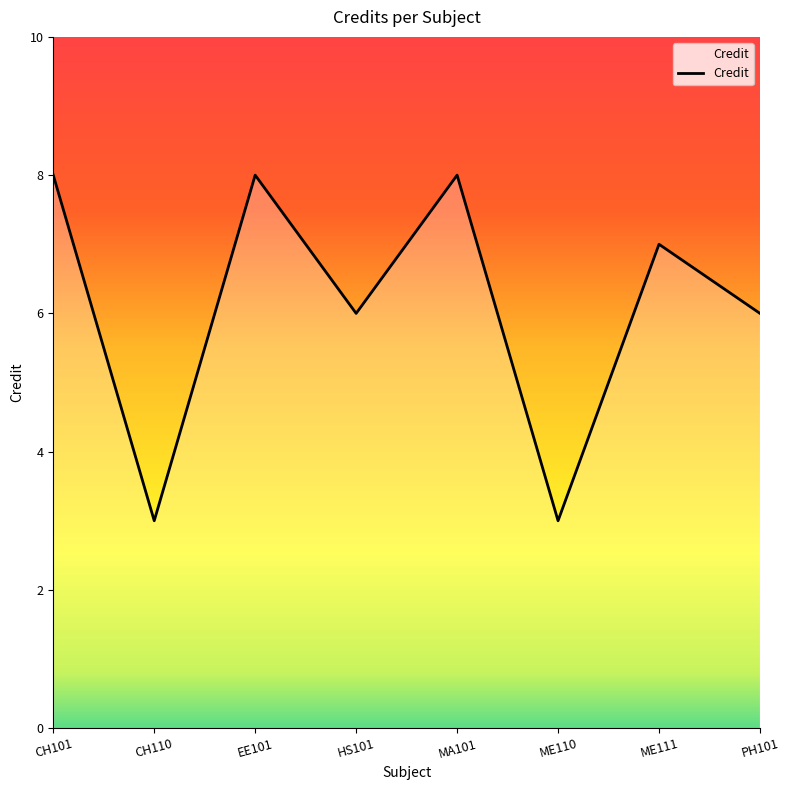

What position from the left is ME111?

7